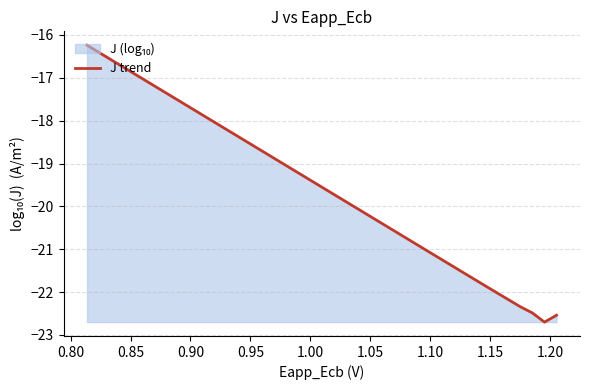

Reading right to left, what are all the values shown in this chart?

-22.5	-22.7	-22.5	-22.3	-22.2	-22.0	-21.8	-21.7	-21.5	-21.3	-21.2	-21.0	-20.8	-20.7	-20.5	-20.3	-20.1	-20.0	-19.8	-19.6	-19.5	-19.3	-19.1	-19.0	-18.8	-18.6	-18.4	-18.3	-18.1	-17.9	-17.8	-17.6	-17.4	-17.3	-17.1	-16.9	-16.7	-16.6	-16.4	-16.2